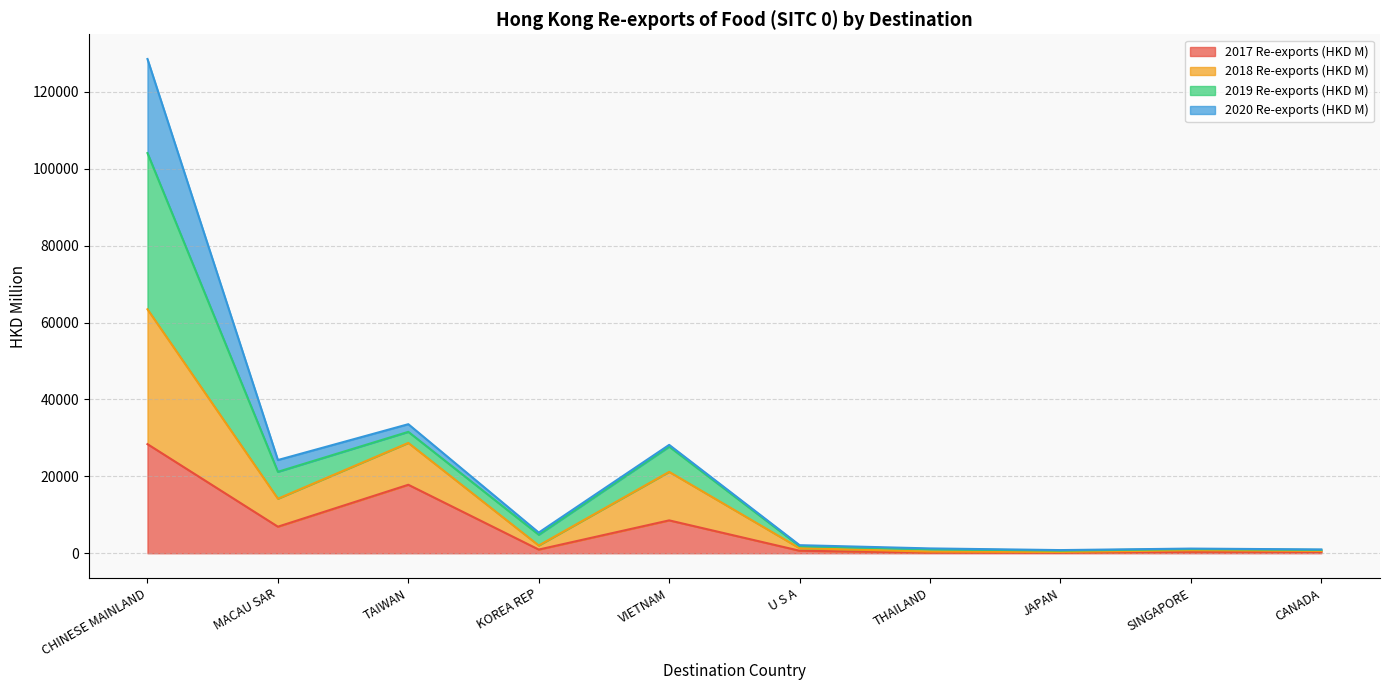

At which category is the sum across all series the highest?

CHINESE MAINLAND